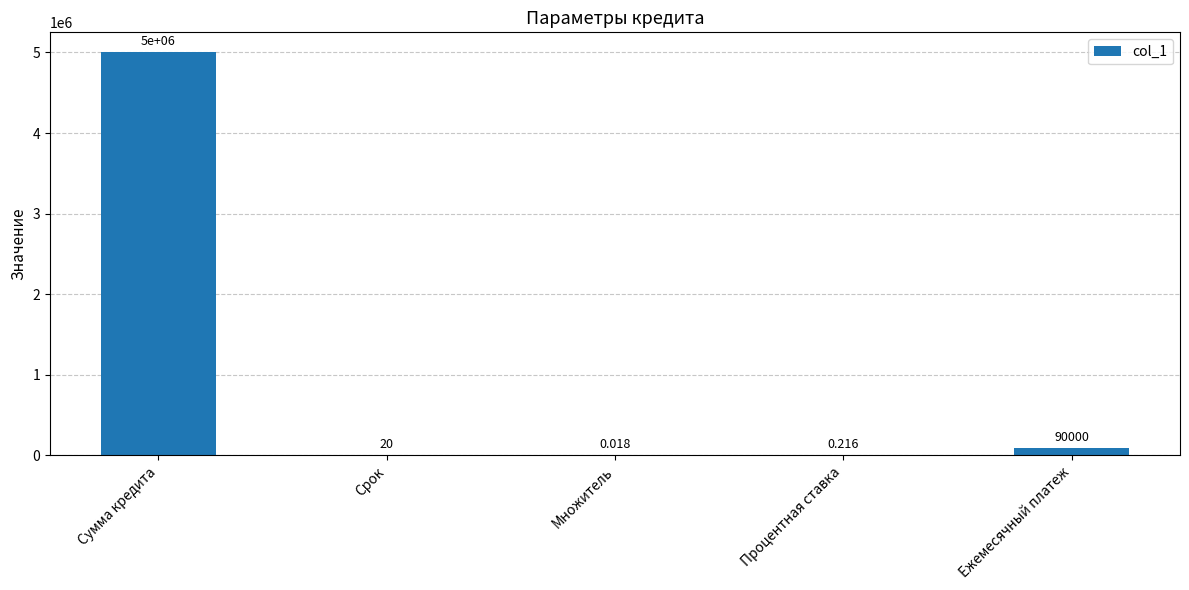

Which label corresponds to the largest value in the chart?

Сумма кредита